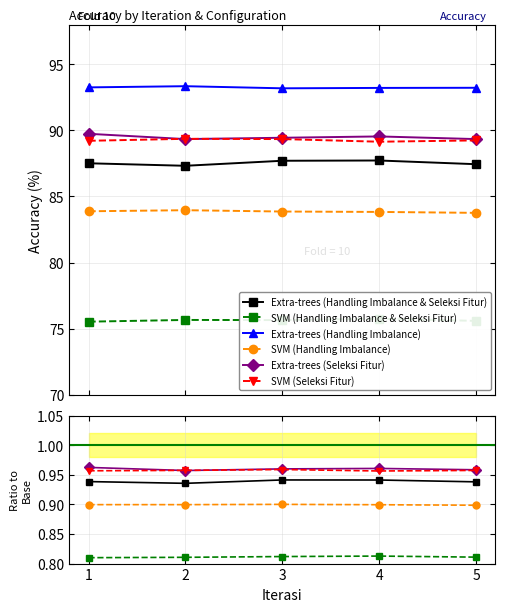

Where is Extra-trees (Handling Imbalance & Seleksi Fitur) nearest to the value 0?

2